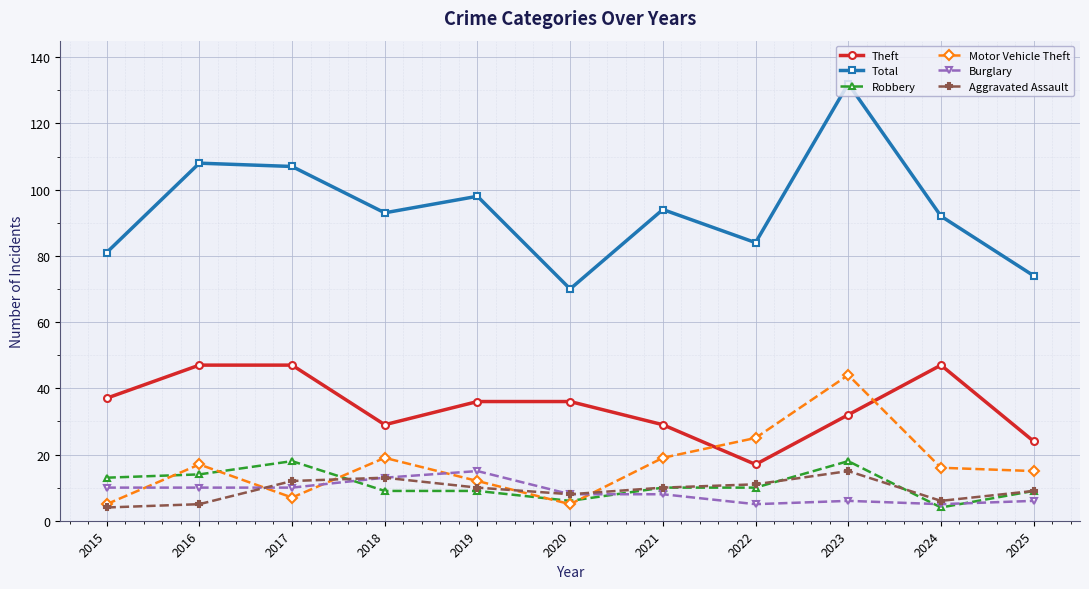

What is the difference between the highest and lowest values at 2019?

89